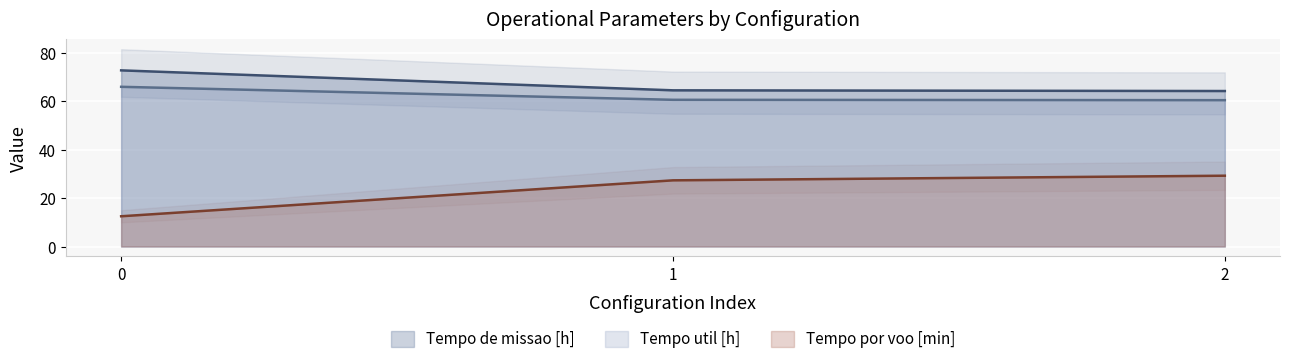

What is the approximate value of Tempo por voo [min] at 1?

27.3